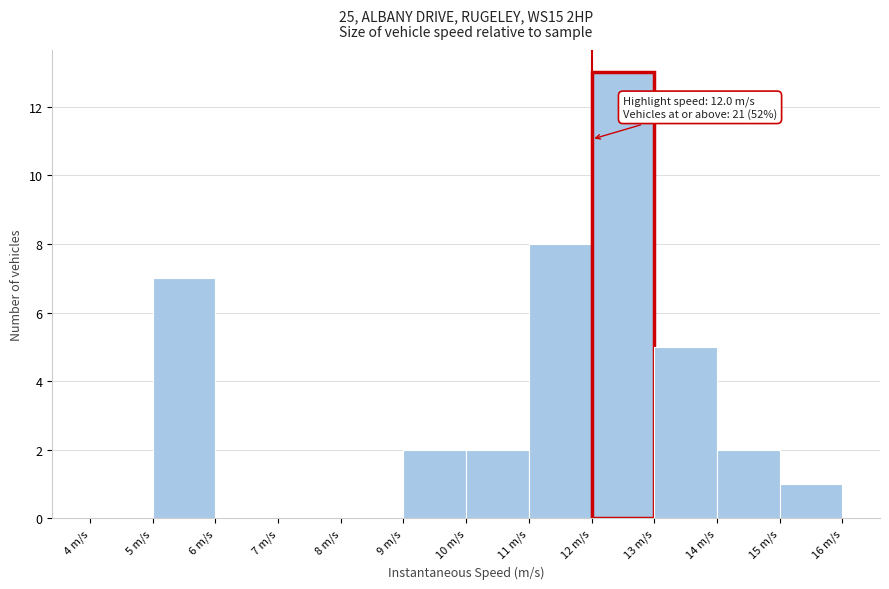

Over which range of the x-axis is the bar tallest?

12 to 13